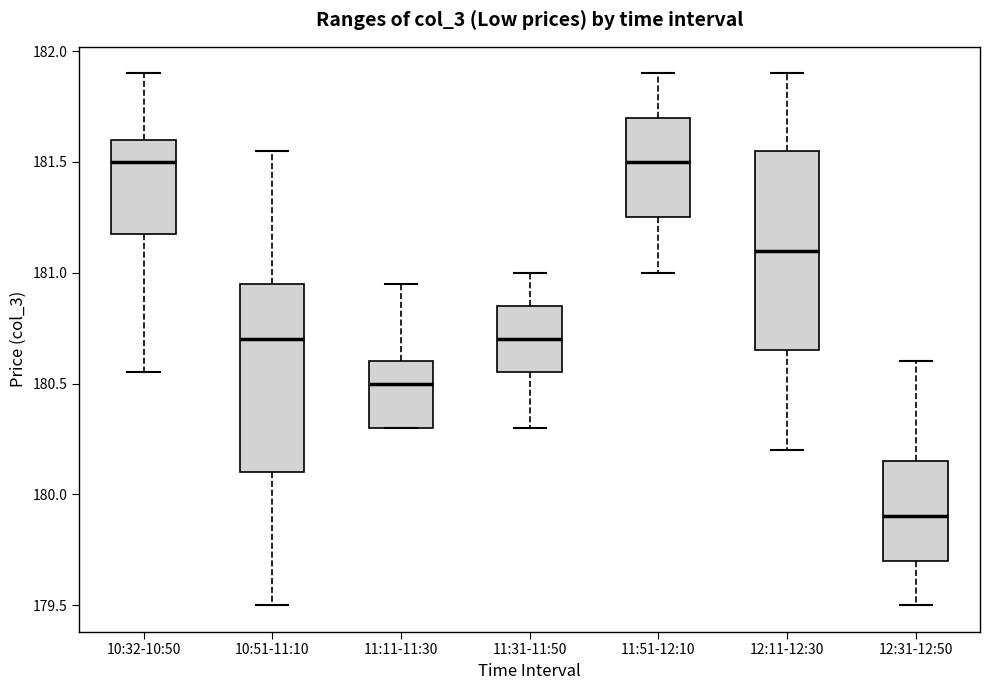

Reading left to right, read every box against the y-axis: the position of its median line, the range the box covers, and the ends of its whiskers. The values are not printed on the chart, so give them approximately, as read against the axis.

10:32-10:50: median 181.50, box 181.20 to 181.60, whiskers 180.55 to 181.90
10:51-11:10: median 180.70, box 180.10 to 180.95, whiskers 179.50 to 181.55
11:11-11:30: median 180.50, box 180.30 to 180.60, whiskers 180.30 to 180.95
11:31-11:50: median 180.70, box 180.55 to 180.85, whiskers 180.30 to 181.00
11:51-12:10: median 181.50, box 181.25 to 181.70, whiskers 181.00 to 181.90
12:11-12:30: median 181.10, box 180.65 to 181.55, whiskers 180.20 to 181.90
12:31-12:50: median 179.90, box 179.70 to 180.15, whiskers 179.50 to 180.60